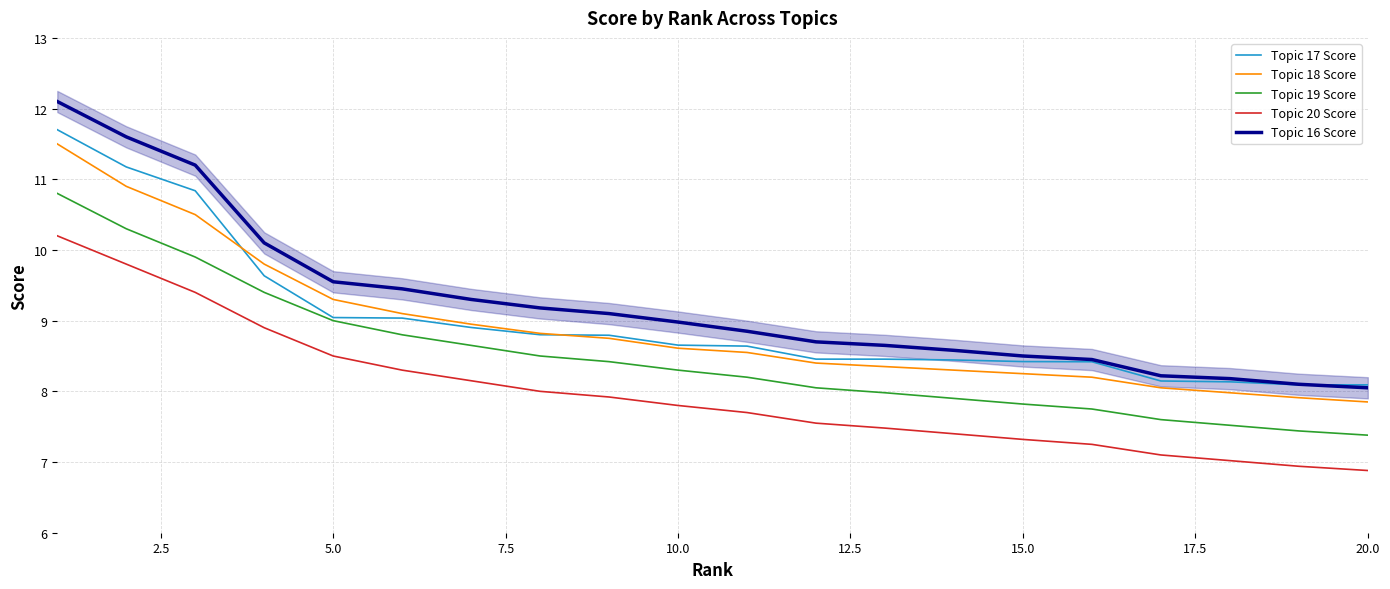

The value of Topic 16 Score at 10.0 is 14.9. True or false?

False